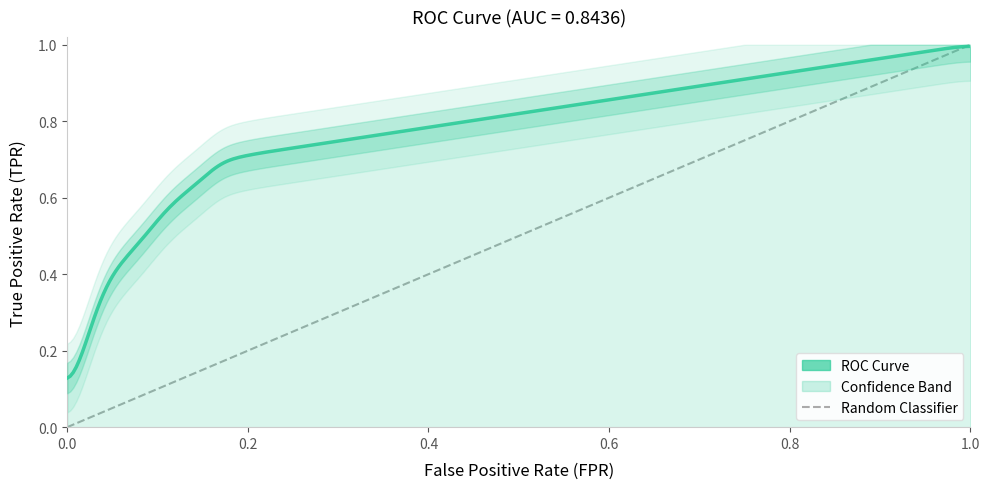

Count the values in the range 0 to 1.

2